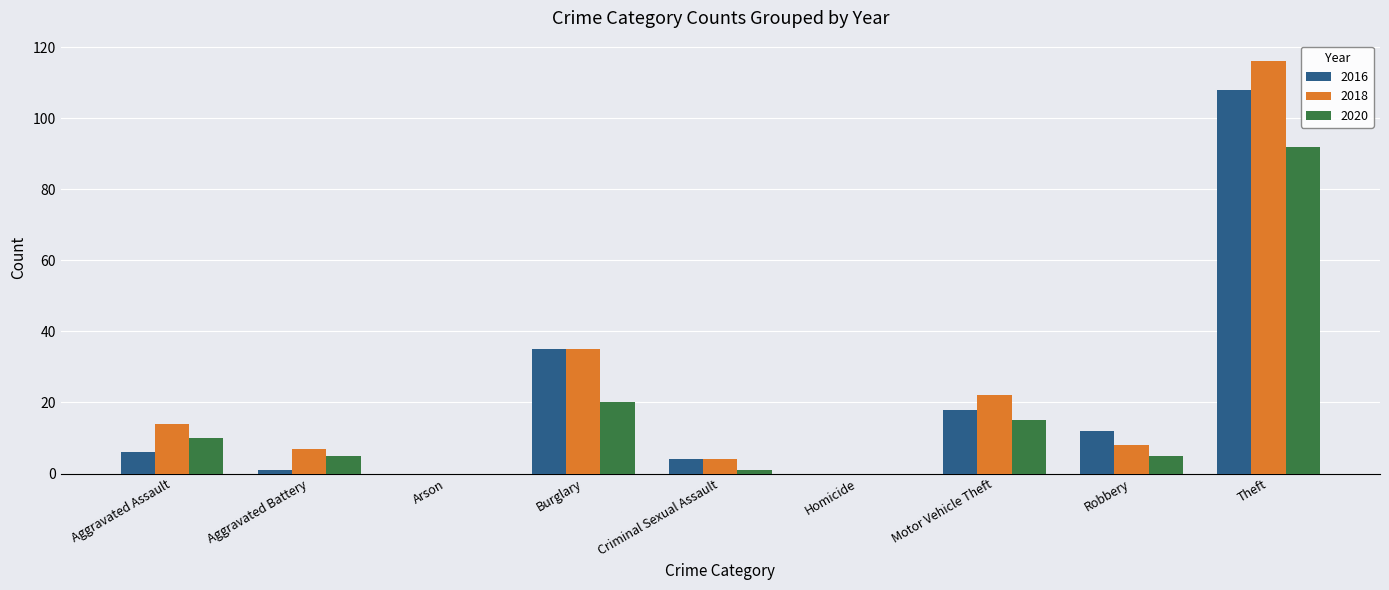

What is the average value of the 2018 series?

23